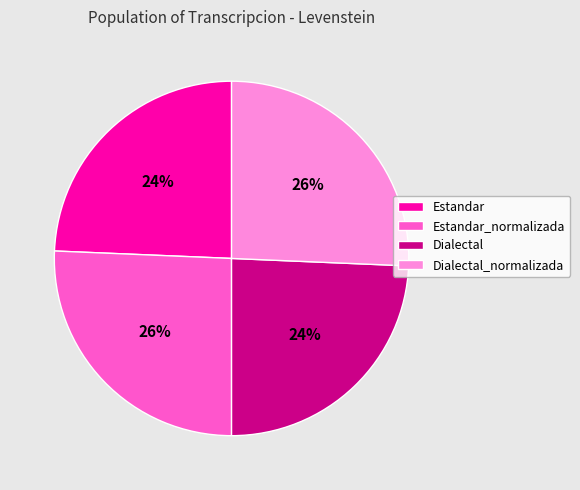

To the nearest percent, what is the average slice percentage?

25%